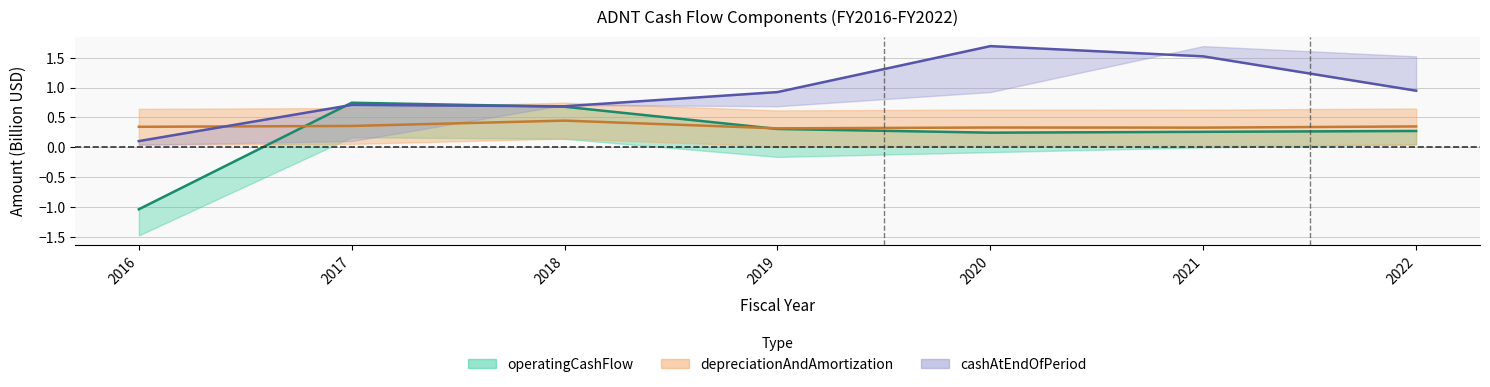

Is this an area chart (filled region under the line)?

No